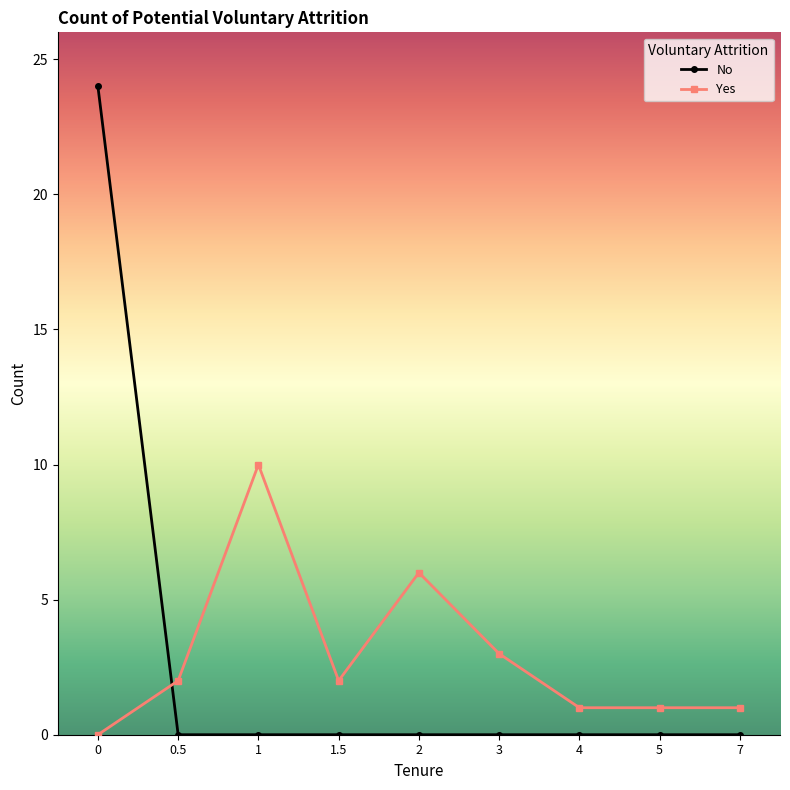

What is the spread (max minus min) of values at 7?

1